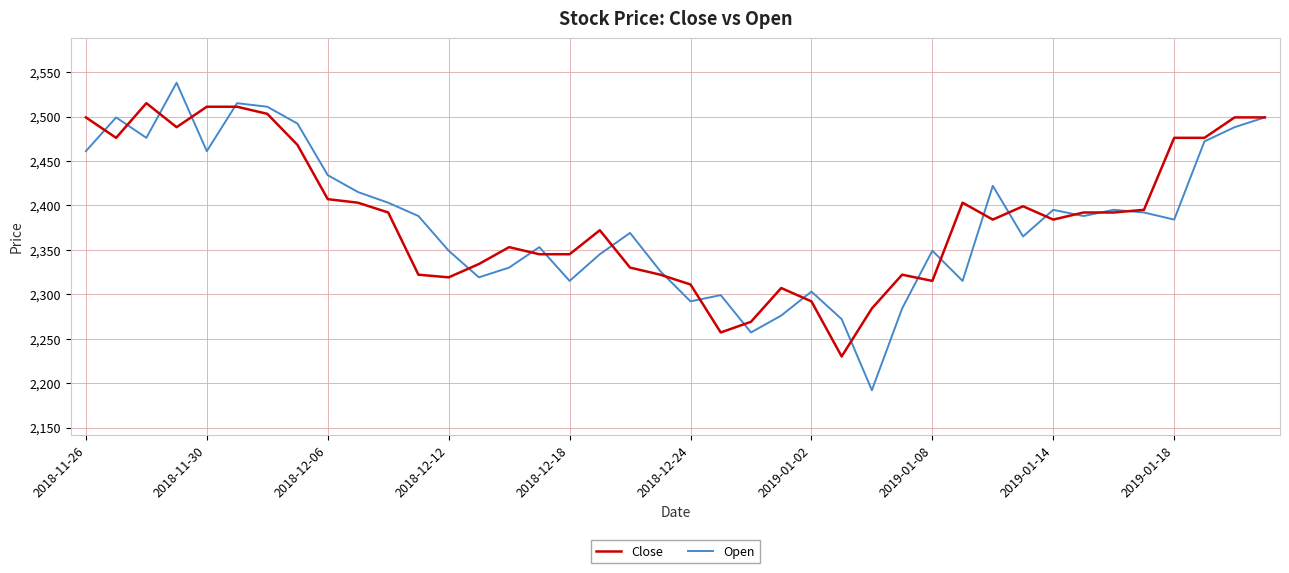

Rank the series by their maximum value, from lowest to highest.

Close, Open